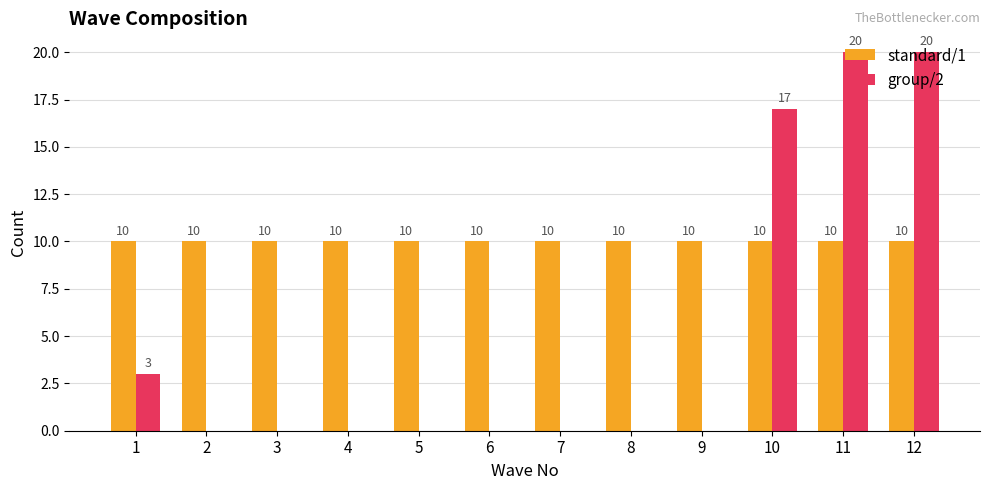

Which series has the largest total across all categories?

standard/1